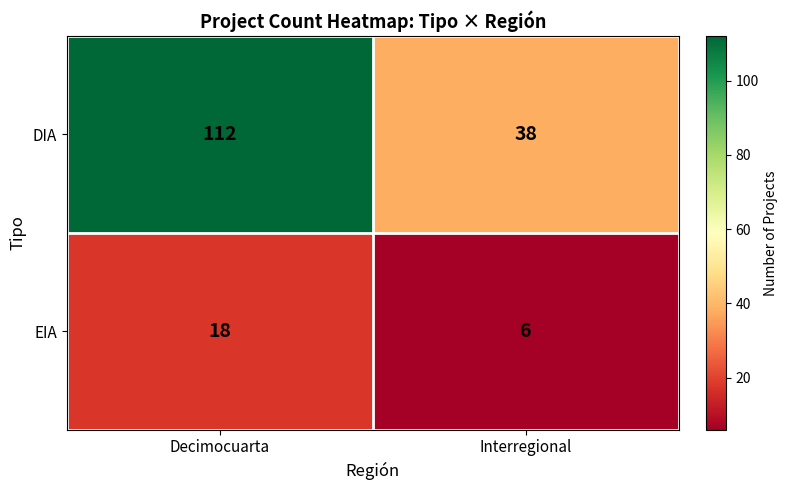

List the series in order of their peak value, lowest first.

EIA, DIA